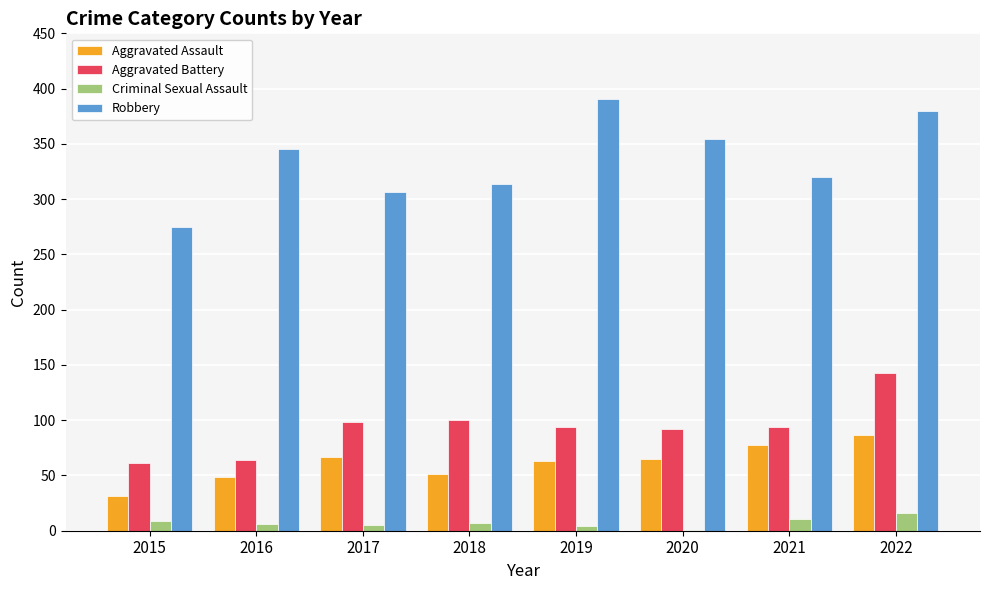

Which series has the largest total across all categories?

Robbery